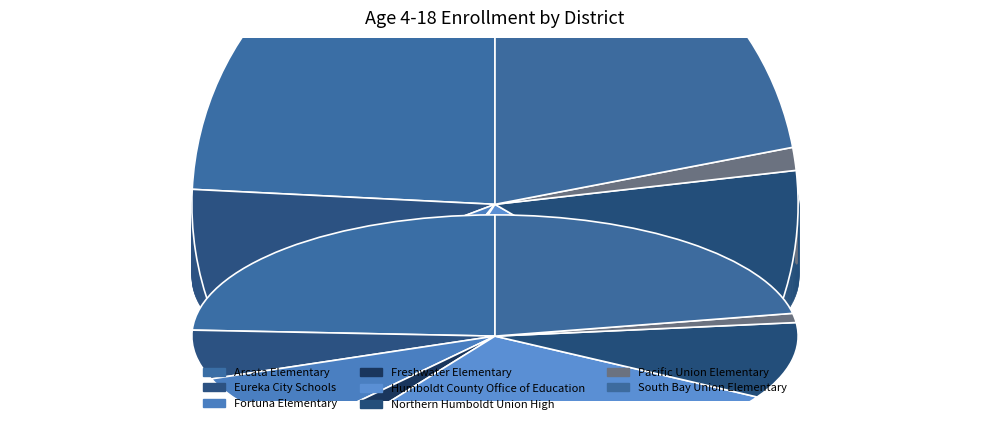

What is the change in value from Arcata Elementary to Humboldt County Office of Education?

+41